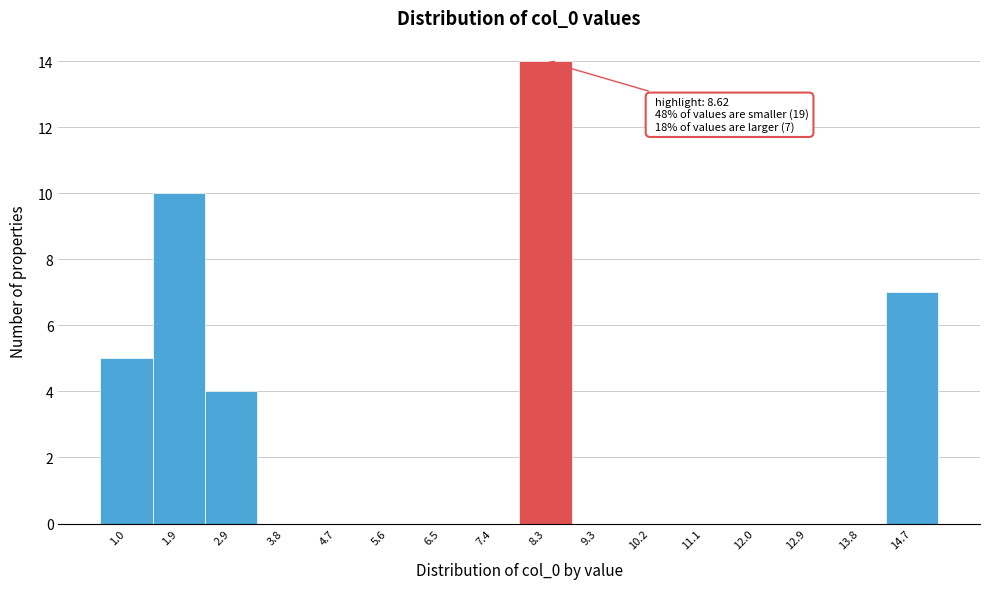

Reading left to right, list all the values displayed in this chart.

1.0=5	1.9=10	2.9=4	3.8=0	4.7=0	5.6=0	6.5=0	7.4=0	8.3=14	9.3=0	10.2=0	11.1=0	12.0=0	12.9=0	13.8=0	14.7=7